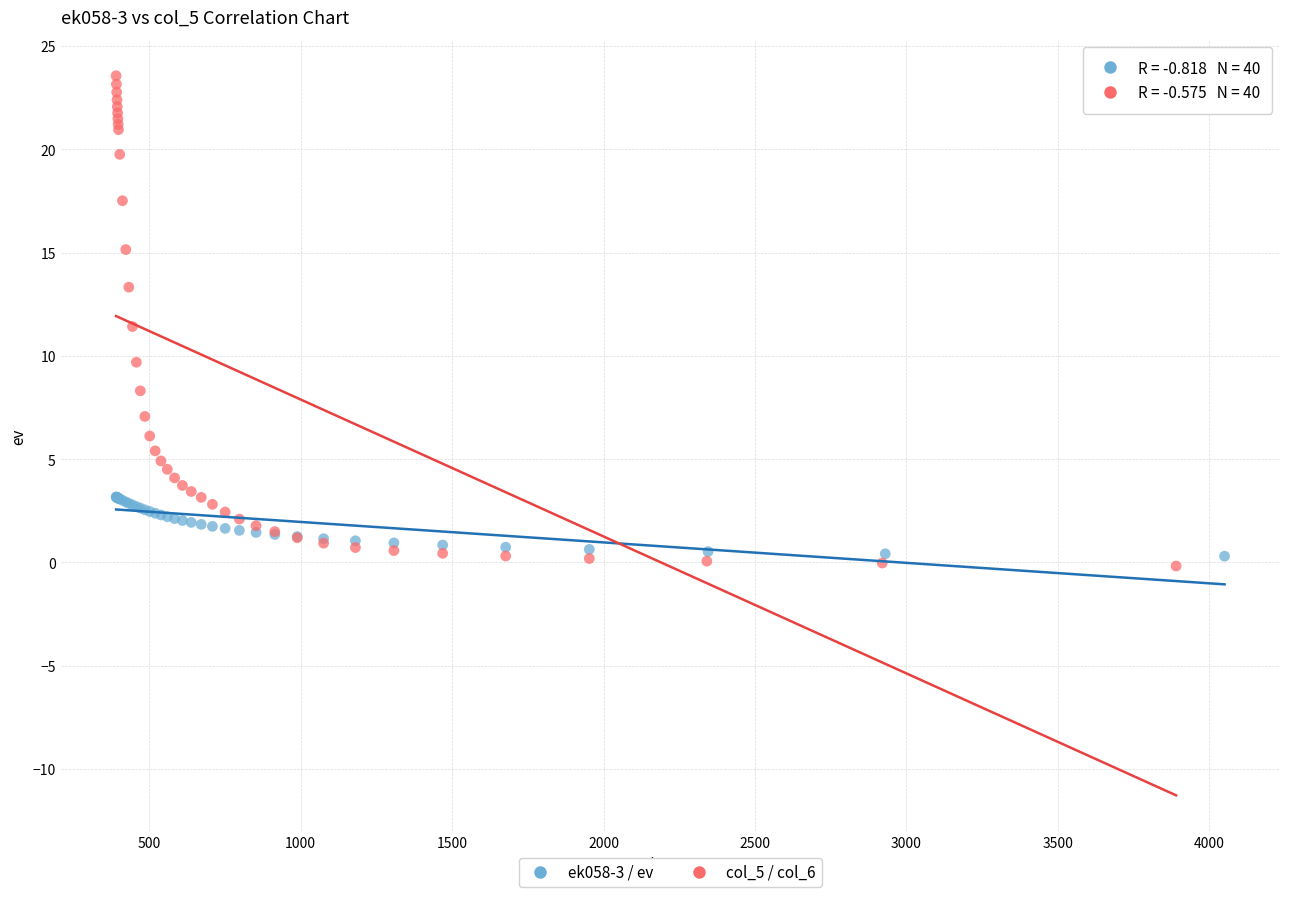

Which series contains the highest Y value?

col_5 / col_6